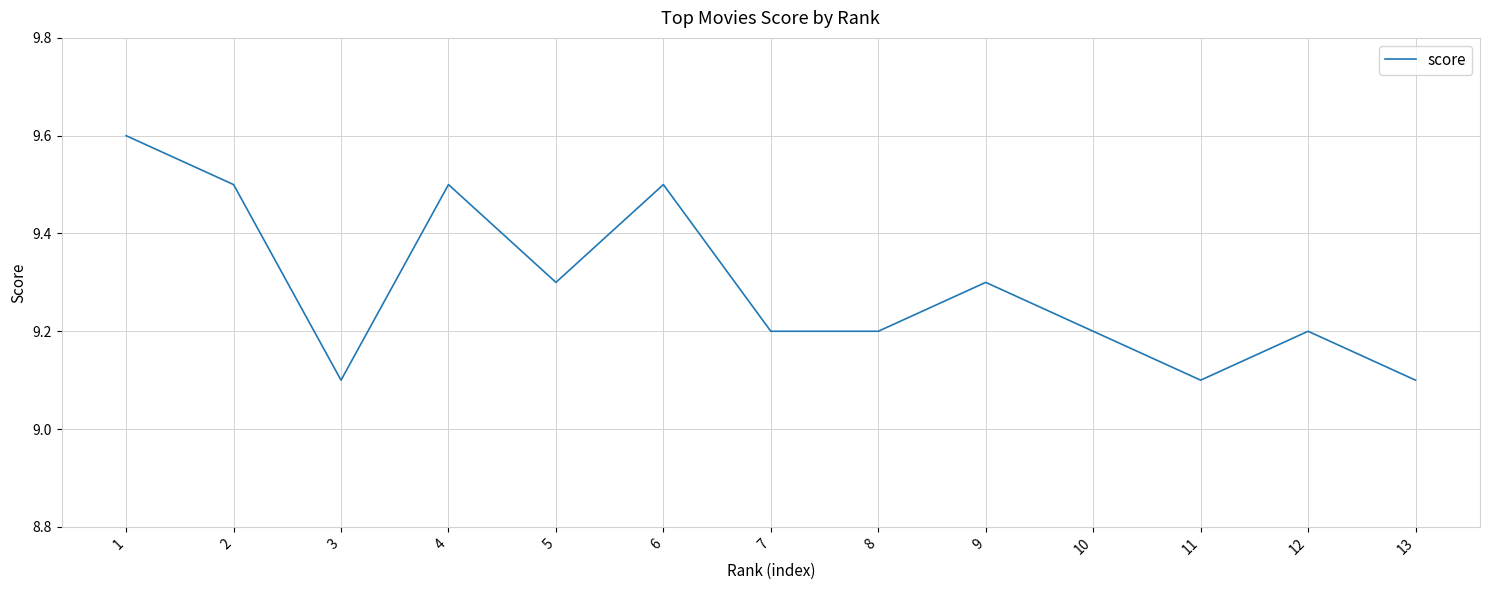

What is the smallest value displayed?

9.1